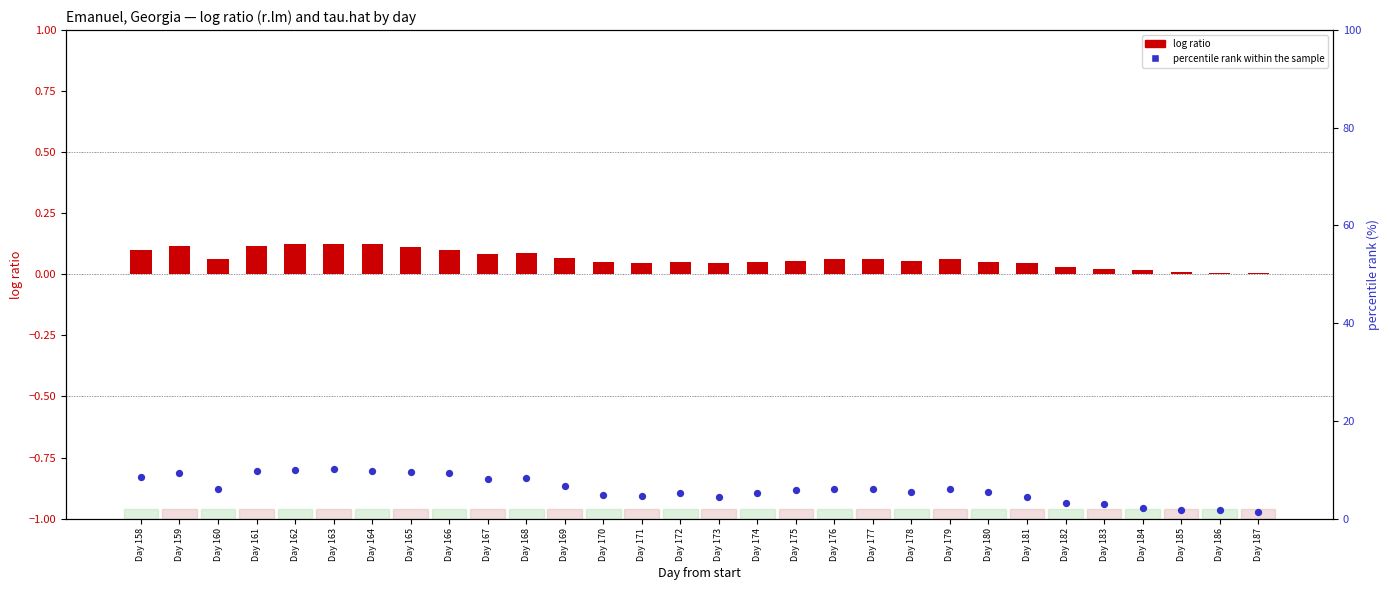

Which series has the largest total across all categories?

percentile rank within the sample